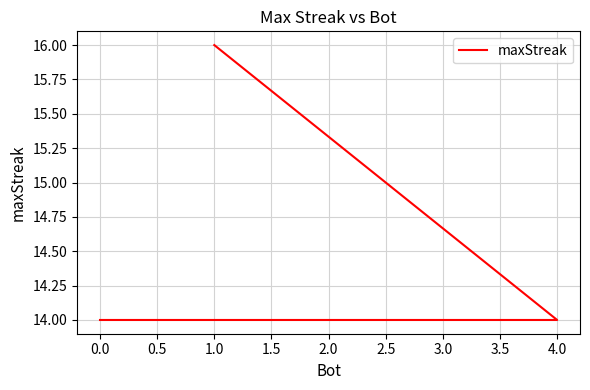

What is the maximum value shown in the chart?

16